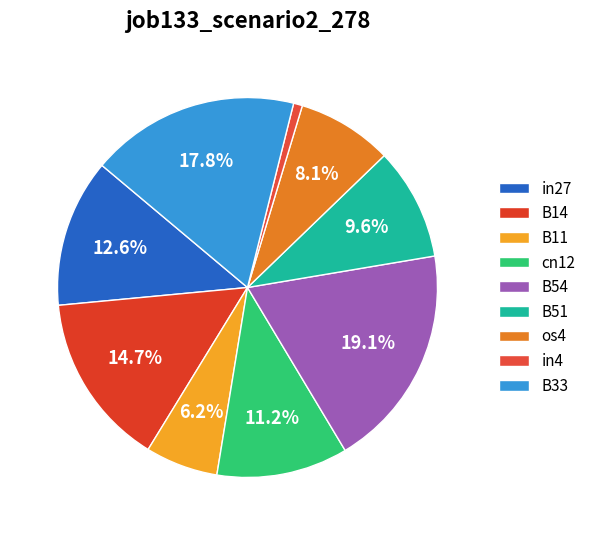

Combined, do in4 and B54 account for over 50%?

No